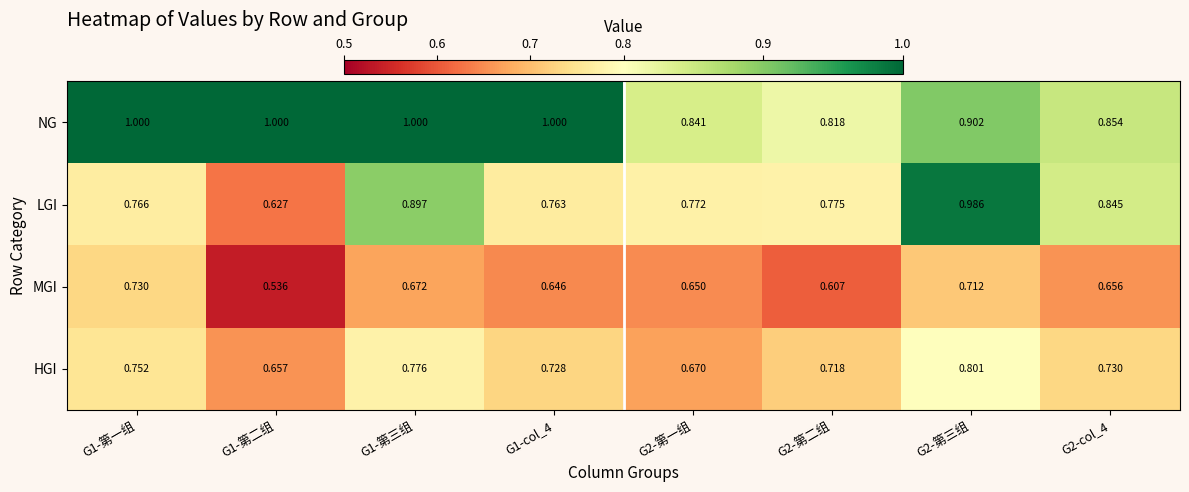

Between G1-第三组 and G2-col_4, which series saw the biggest shift?

NG